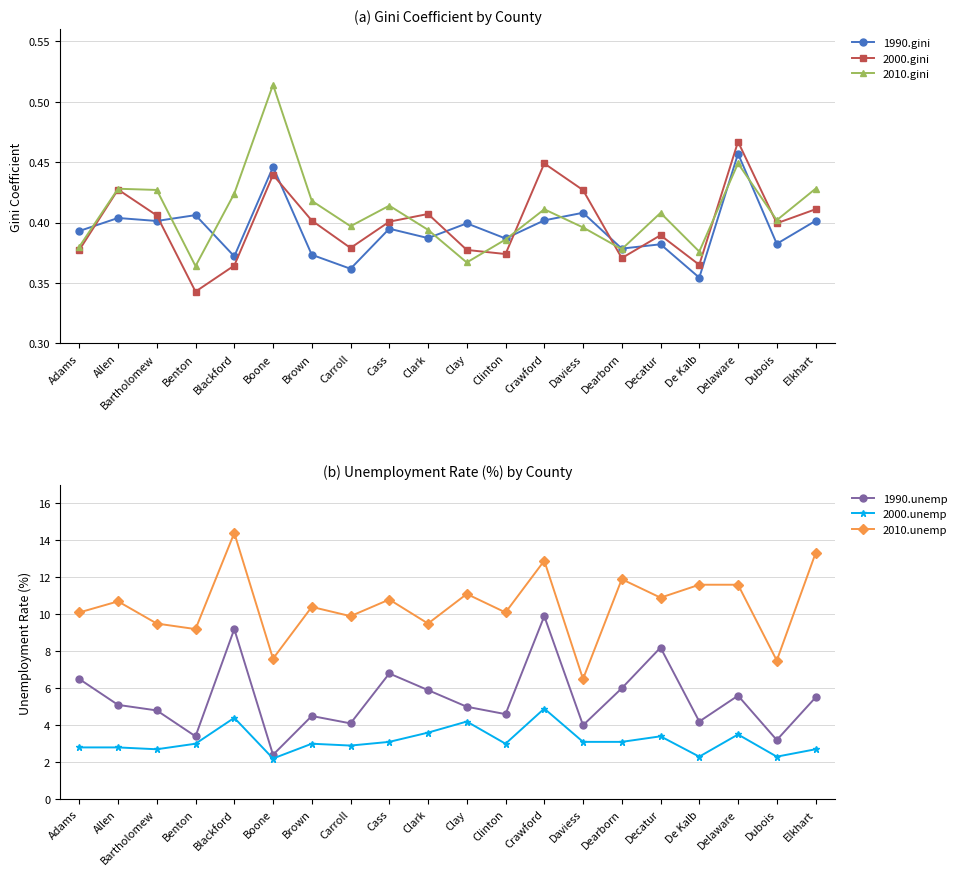

How many interior local valleys does the 2000.gini series have?

6